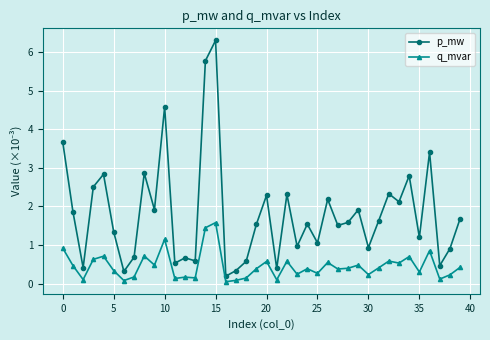

How many data points in p_mw are less than 1?

14